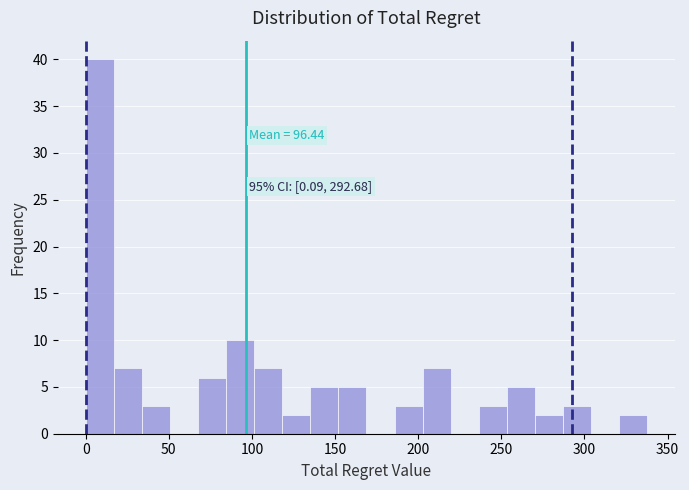

Read against the x-axis, roughly where is the centre of the tallest bar?

10